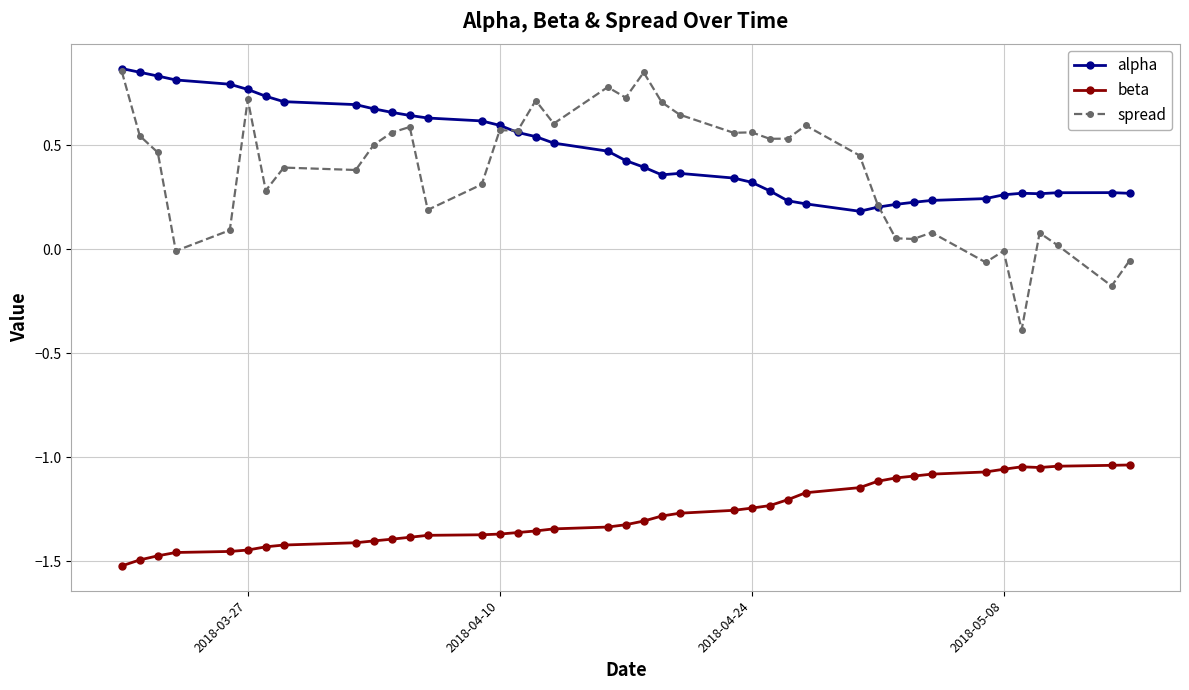

Is this an area chart (filled region under the line)?

No